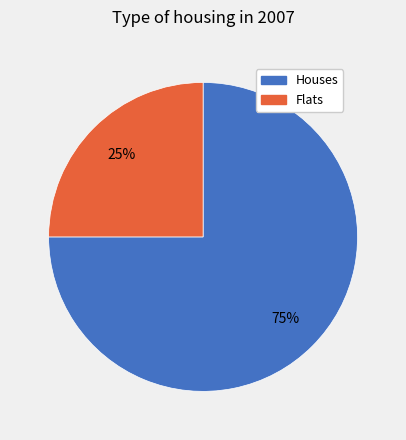

What is the ratio of the value at Flats to the value at Houses?

0.3